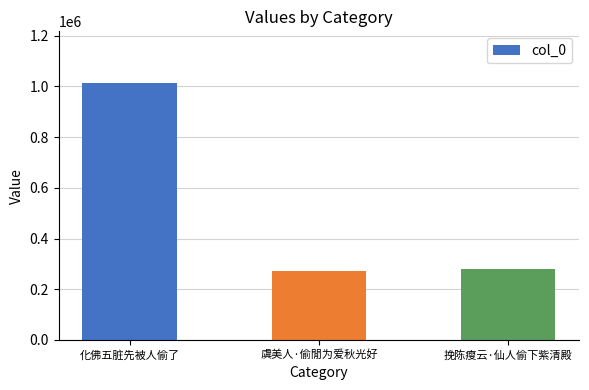

What is the label of the 1st bar from the left?

化佛五脏先被人偷了